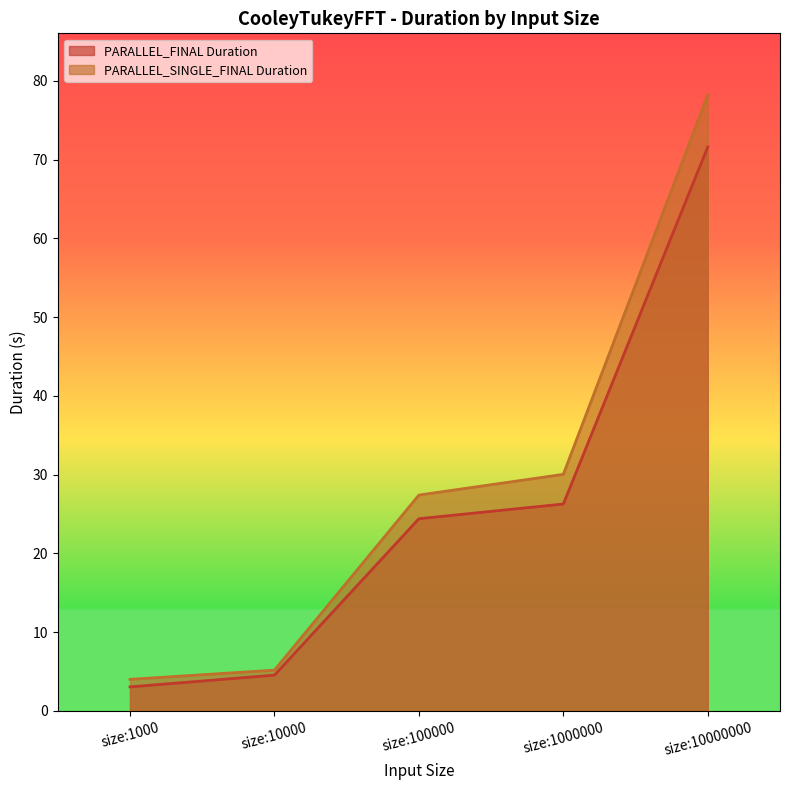

What is the total value across all series at size:1000000?

56.3